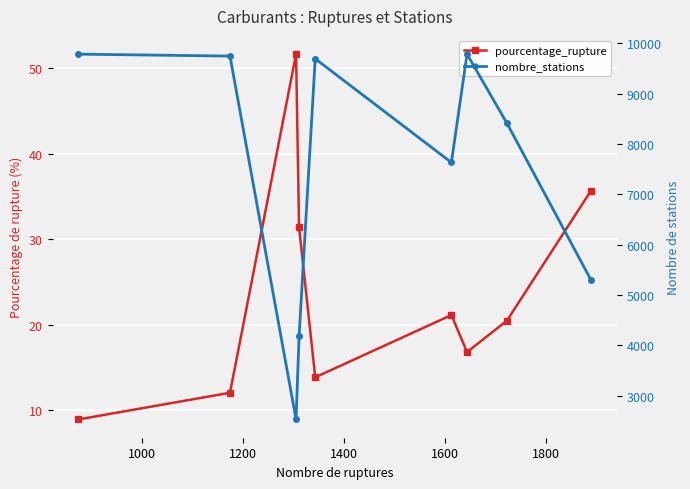

The value of nombre_stations at 1400 is 5591.7. True or false?

False